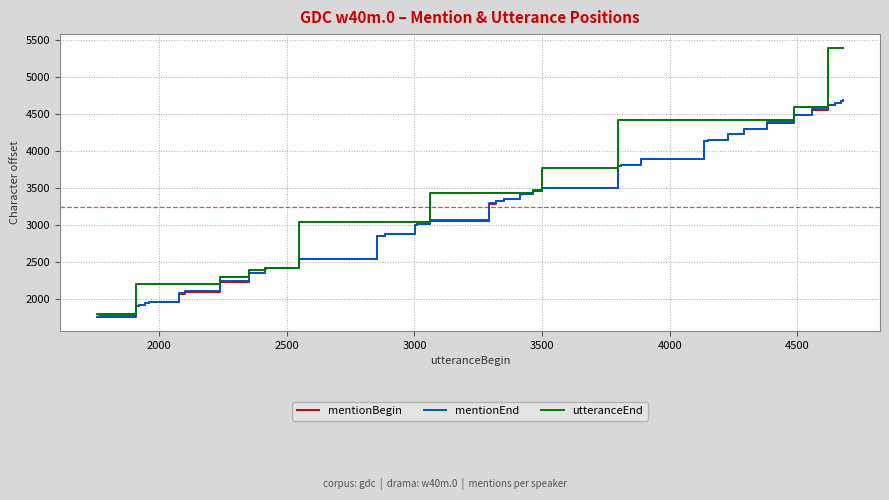

Which series has the largest total across all categories?

utteranceEnd